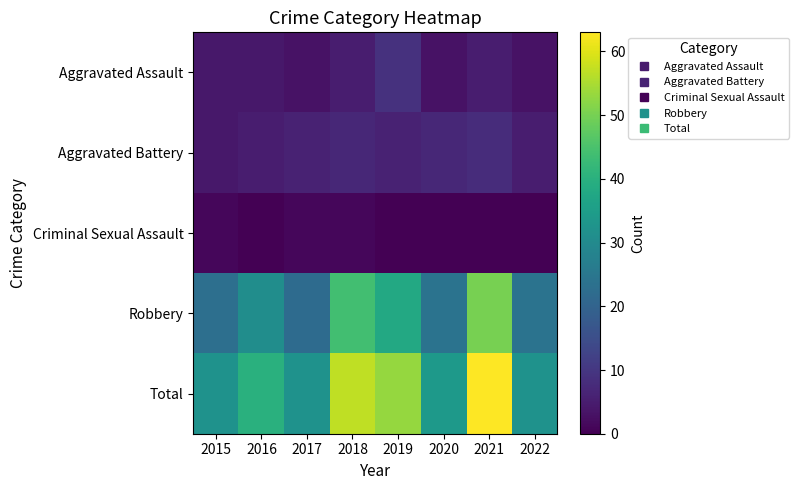

Which series has the largest total across all categories?

Total